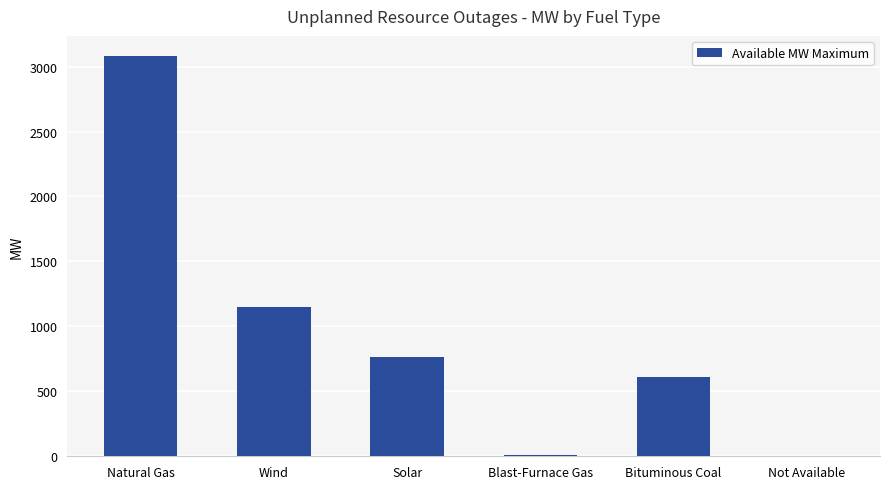

What is the change in value from Solar to Bituminous Coal?

-157